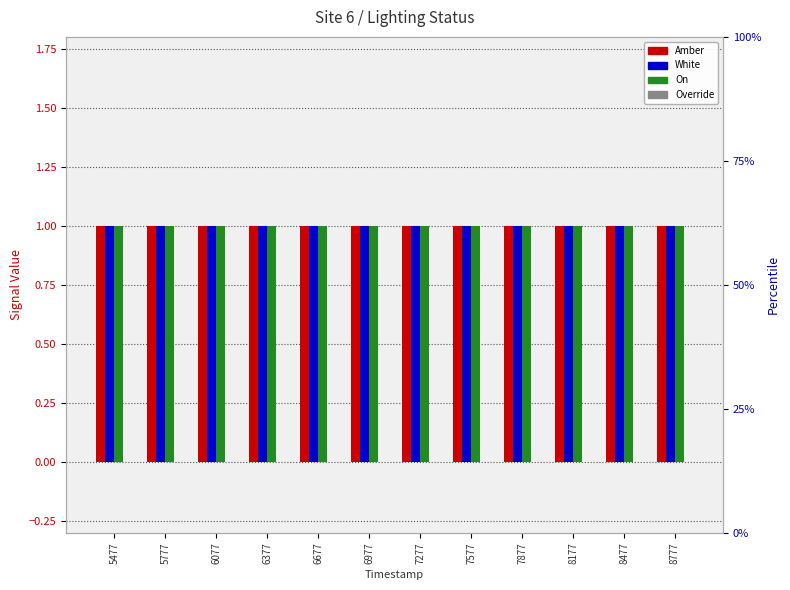

How many bars are there in total?

48